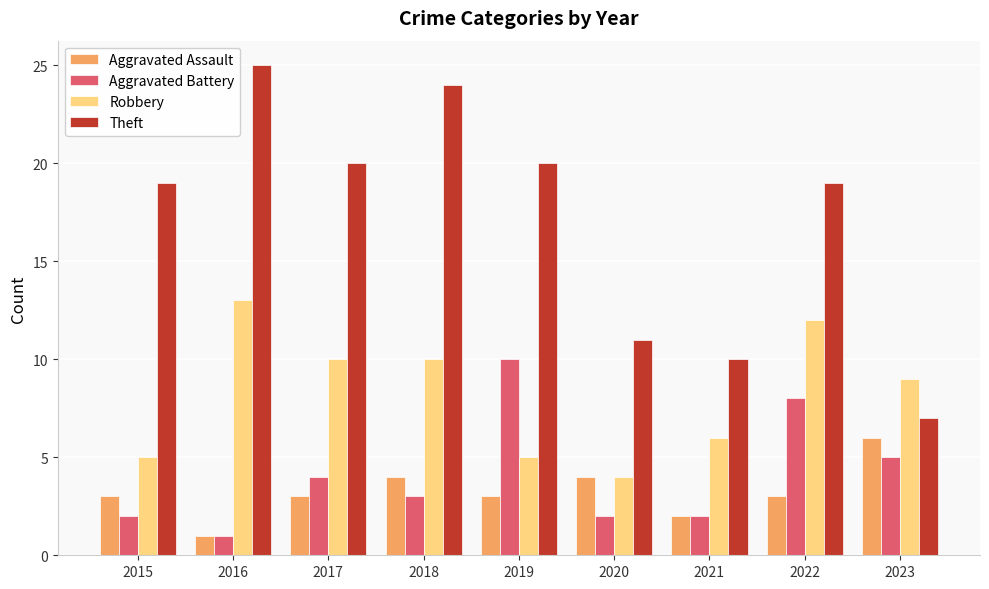

List the series in order of their peak value, highest first.

Theft, Robbery, Aggravated Battery, Aggravated Assault